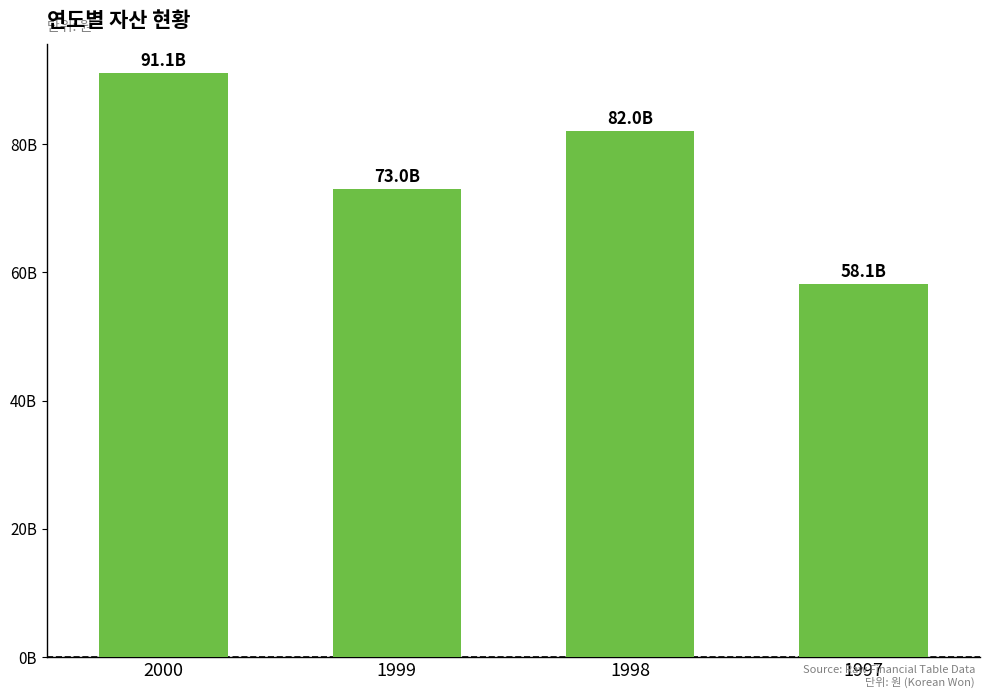

Reading right to left, what are all the values shown in this chart?

58136940000	81969921000	72977810000	91098765000